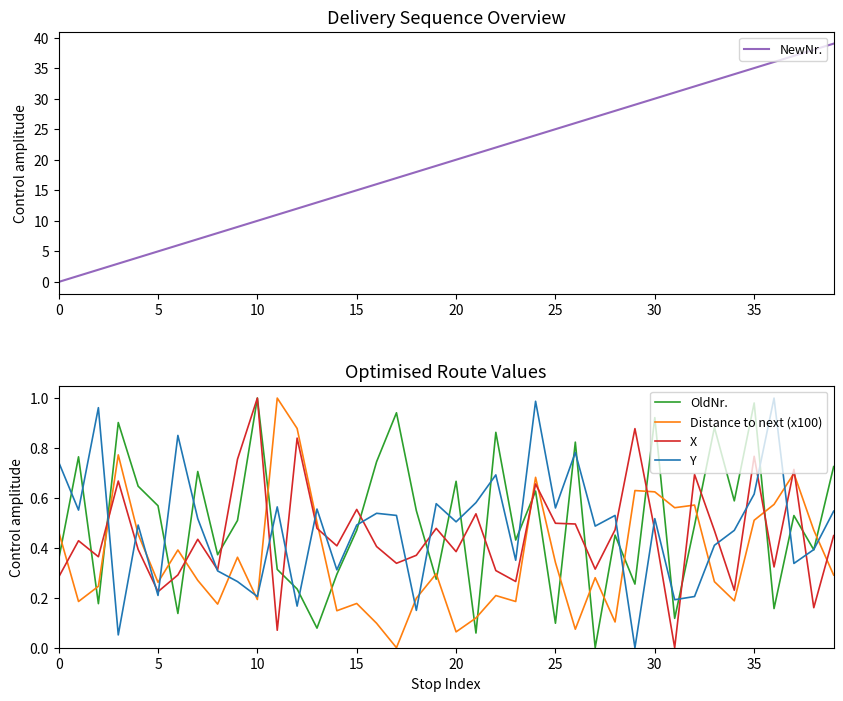

What is the approximate value of OldNr. at 36?

0.2